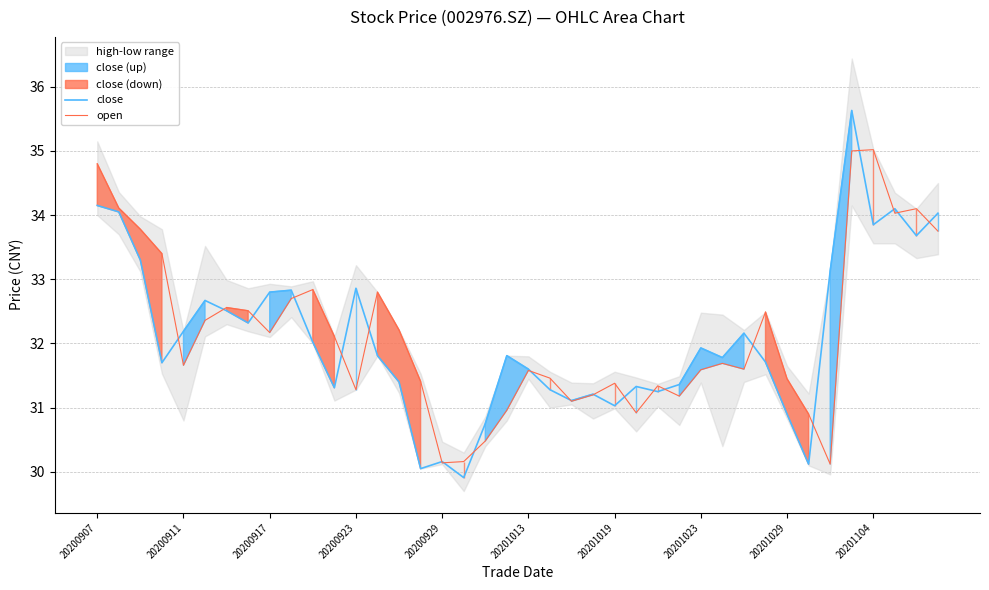

What is the spread (max minus min) of values at 26?

0.1